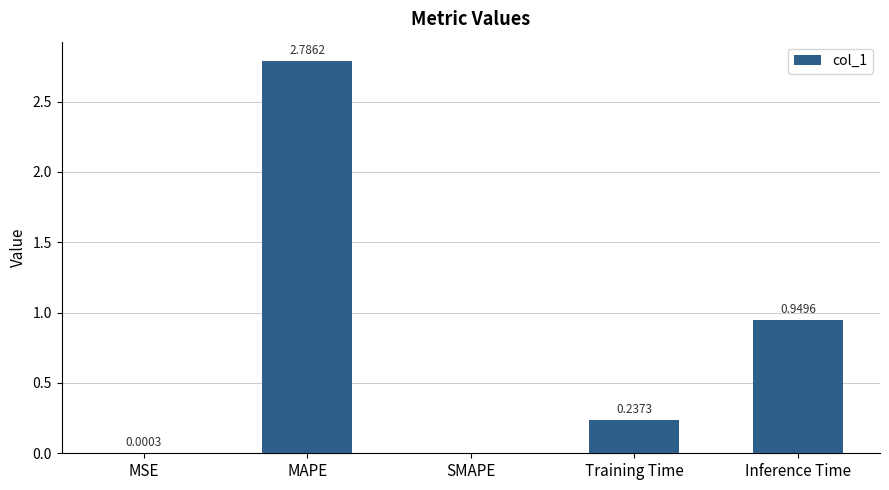

Are the bars horizontal?

No